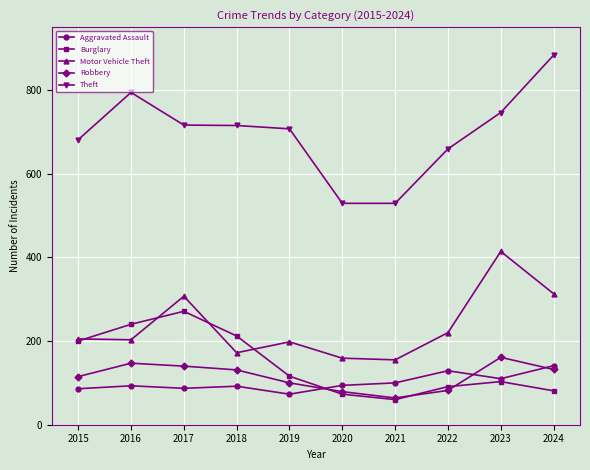

Rank the series by their maximum value, from lowest to highest.

Aggravated Assault, Robbery, Burglary, Motor Vehicle Theft, Theft